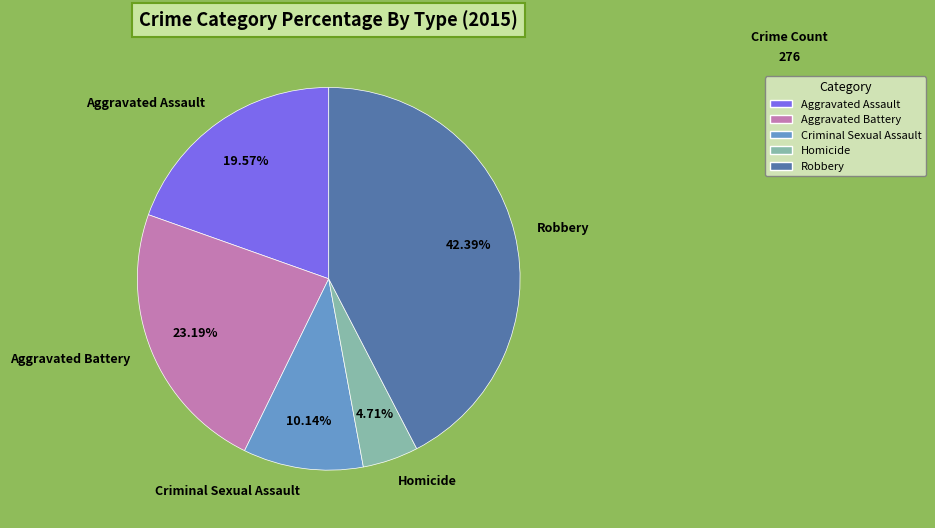

To the nearest percent, what percentage of the pie is Criminal Sexual Assault?

10%